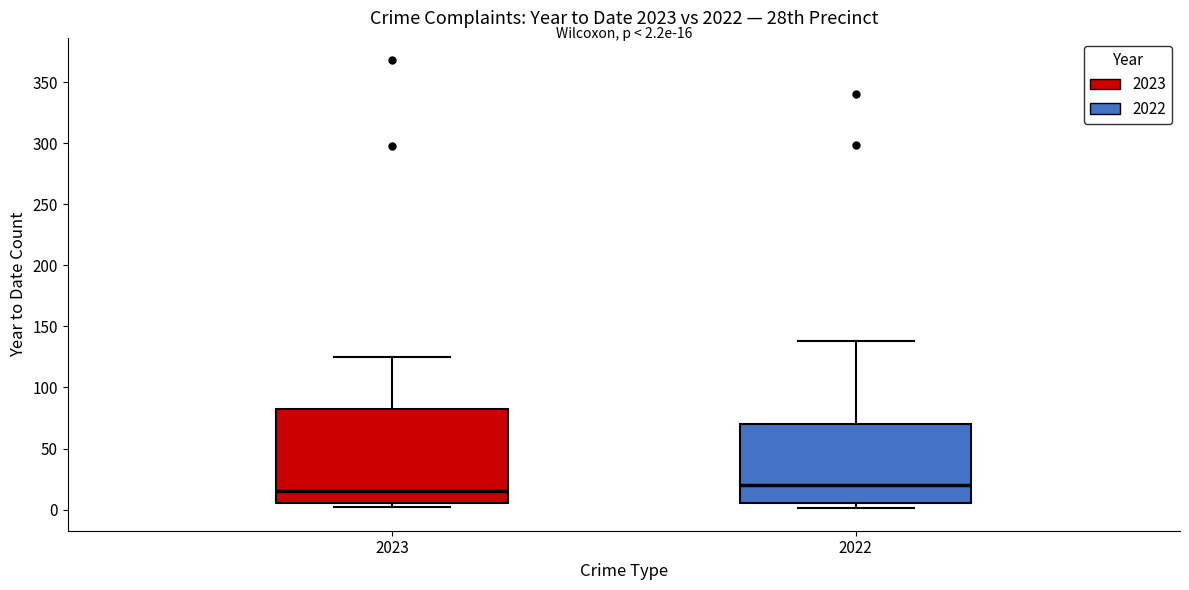

Which box's median line is the lowest?

2023